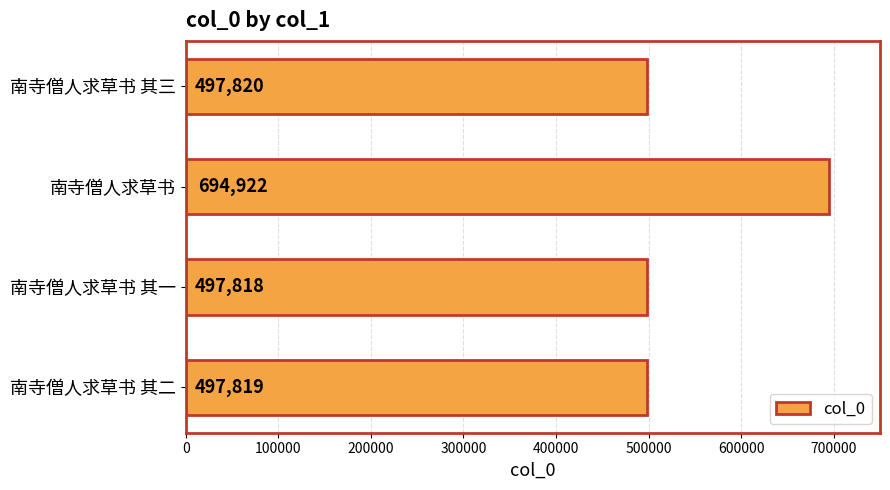

At which label is the value closest to 596370?

南寺僧人求草书 其三